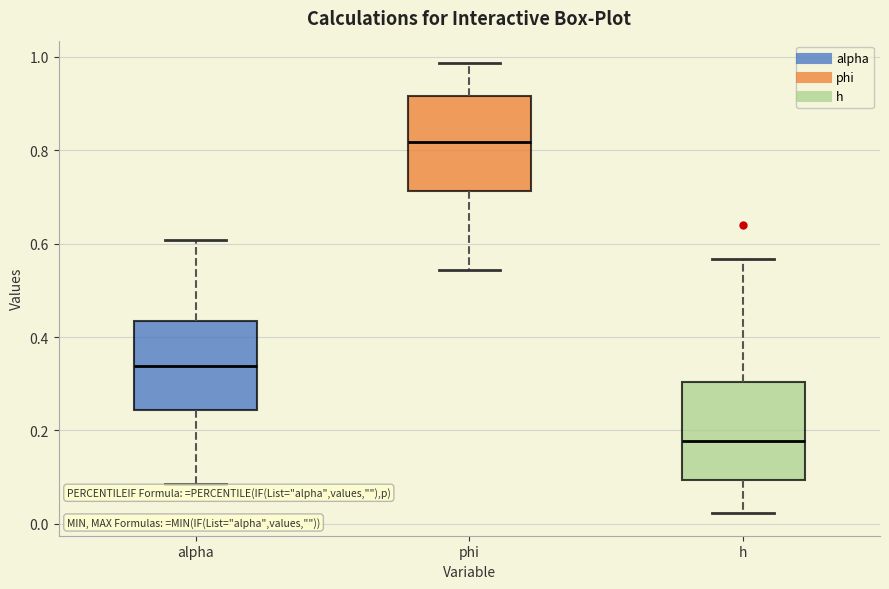

Where does the upper whisker of the box for h end on the y-axis? The values are not printed on the chart, so give them approximately, as read against the axis.

0.56